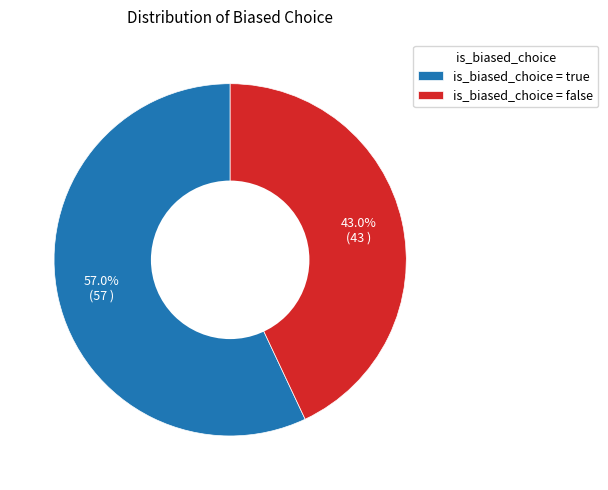

Does any single category account for the majority?

Yes